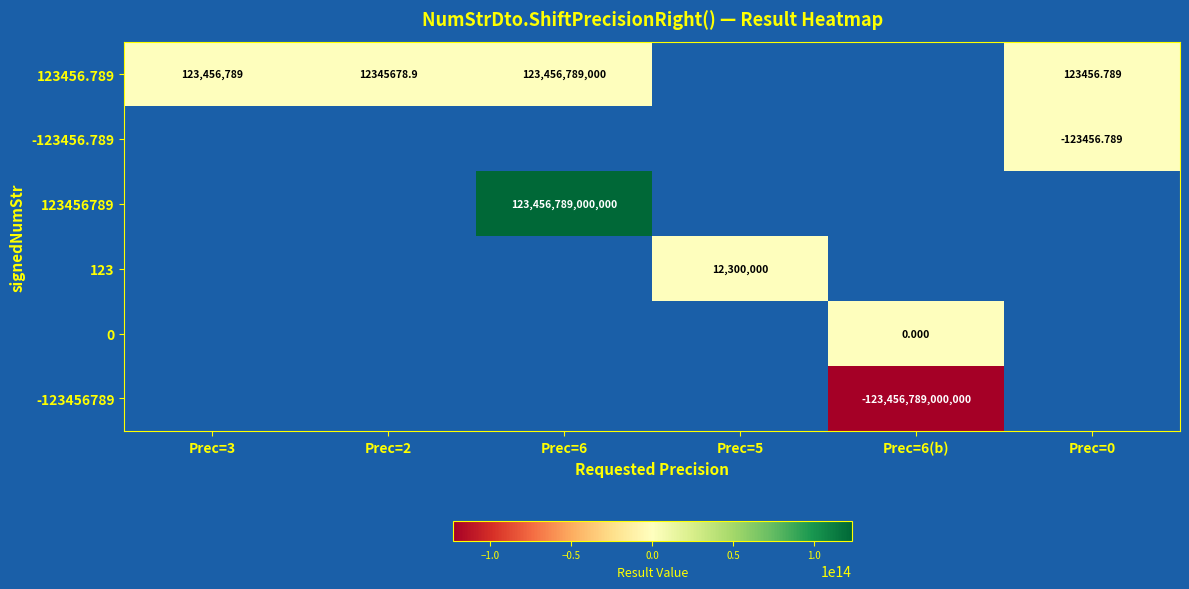

How many values in 123 are above zero?

1